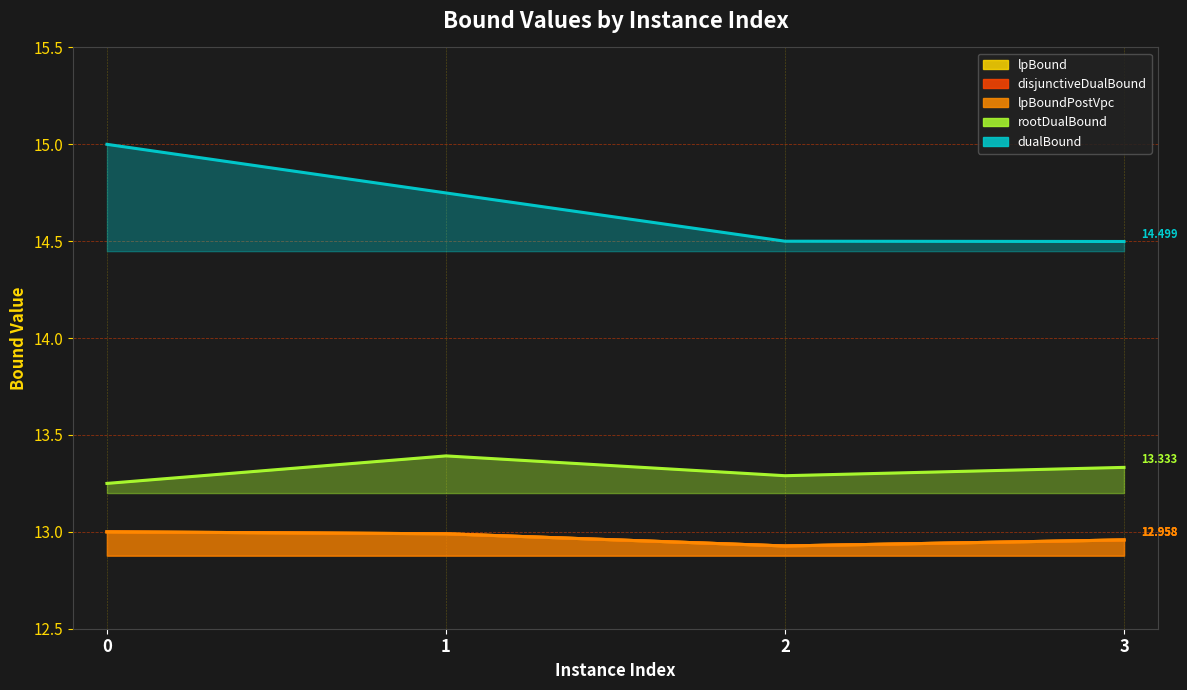

Which series has the largest range (max minus min)?

dualBound